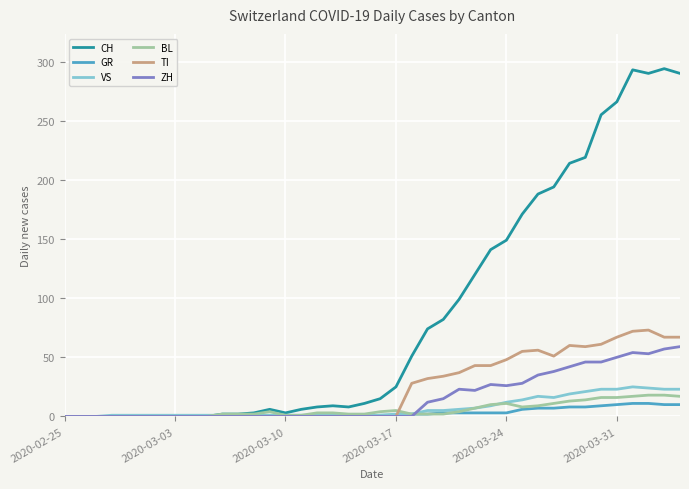

Which series has the widest spread of values?

CH